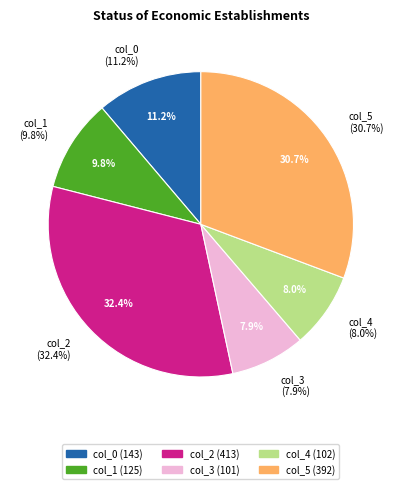

Approximately how many times larger is the value at col_5 compared to col_2?

0.9